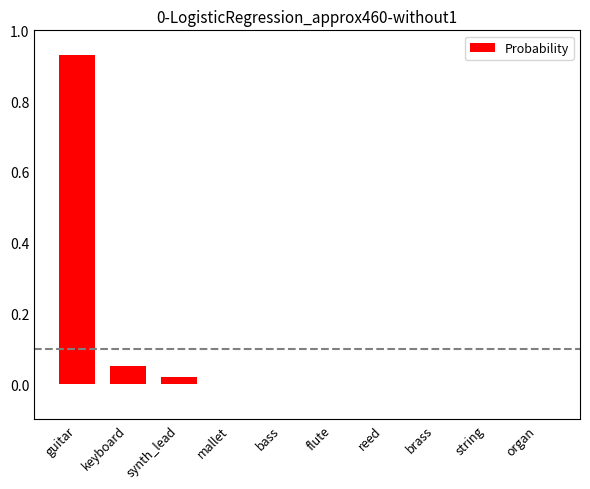

What is the sum of all values?

1.0